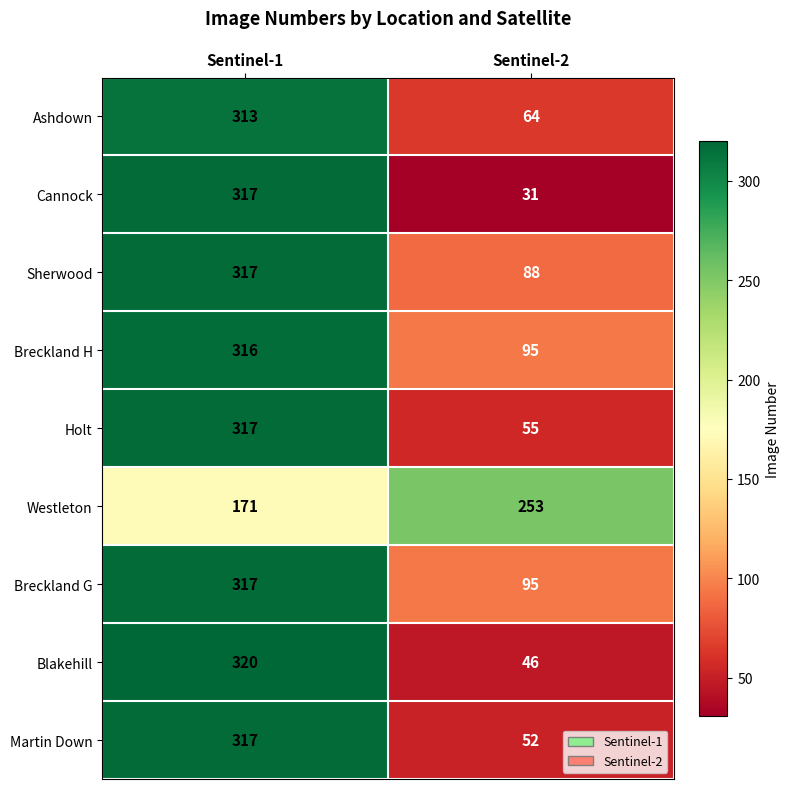

Reading right to left, transcribe all the data shown in this chart.

Ashdown: Sentinel-2=64	Sentinel-1=313
Cannock: Sentinel-2=31	Sentinel-1=317
Sherwood: Sentinel-2=88	Sentinel-1=317
Breckland H: Sentinel-2=95	Sentinel-1=316
Holt: Sentinel-2=55	Sentinel-1=317
Westleton: Sentinel-2=253	Sentinel-1=171
Breckland G: Sentinel-2=95	Sentinel-1=317
Blakehill: Sentinel-2=46	Sentinel-1=320
Martin Down: Sentinel-2=52	Sentinel-1=317